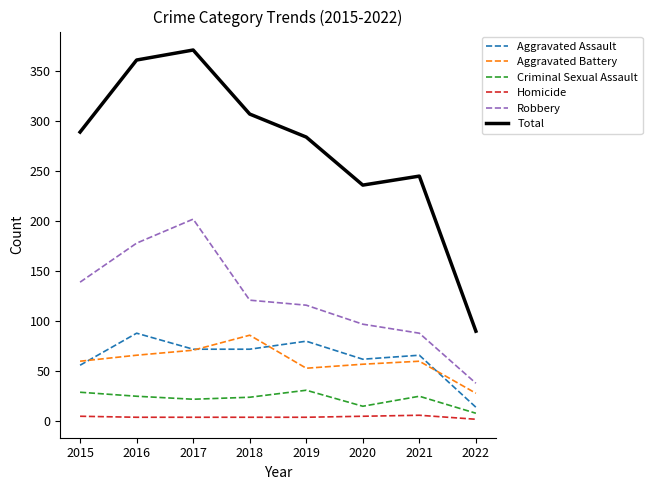

True or false: Total has more than 1 interior local peaks.

True